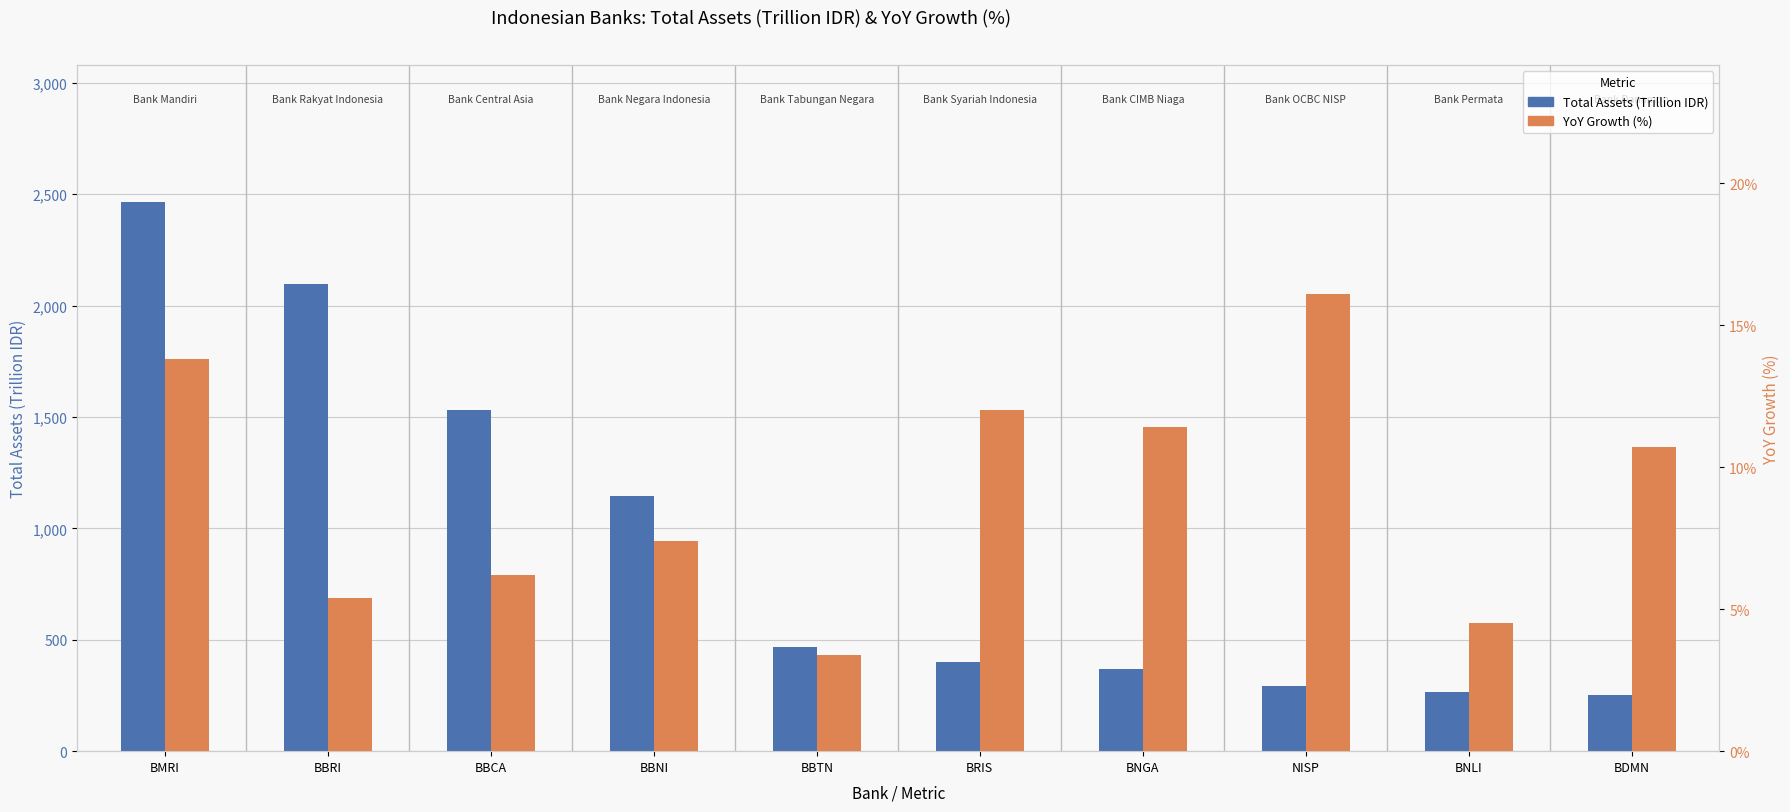

What value does the total_assets series have at BMRI?

2463.0